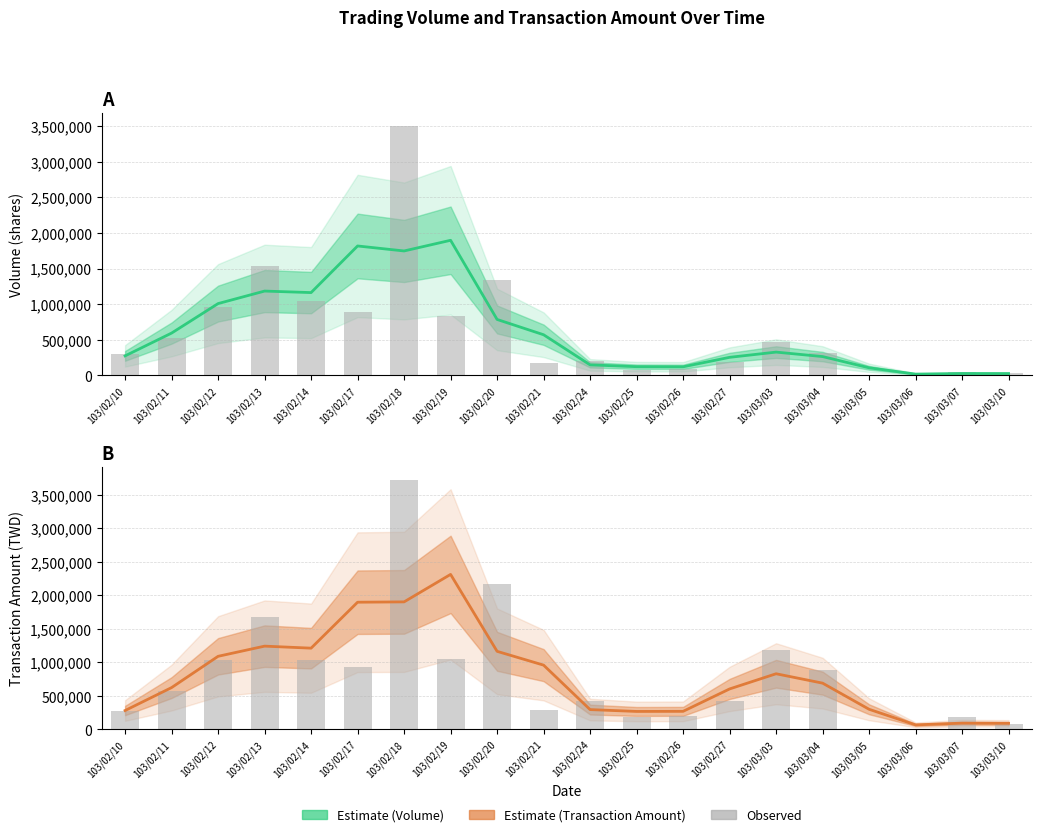

At which category is the sum across all series the highest?

103/02/18